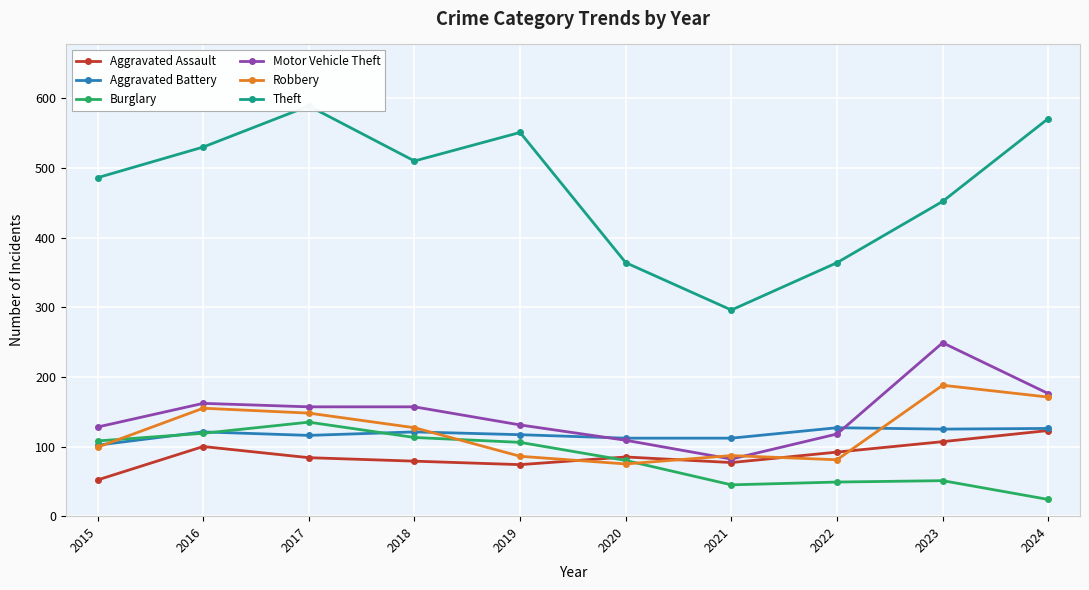

Reading left to right, transcribe all the data shown in this chart.

Aggravated Assault: 2015=52	2016=100	2017=84	2018=79	2019=74	2020=85	2021=77	2022=92	2023=107	2024=123
Aggravated Battery: 2015=102	2016=121	2017=116	2018=121	2019=117	2020=112	2021=112	2022=127	2023=125	2024=126
Burglary: 2015=108	2016=119	2017=135	2018=113	2019=106	2020=80	2021=45	2022=49	2023=51	2024=24
Motor Vehicle Theft: 2015=128	2016=162	2017=157	2018=157	2019=131	2020=109	2021=82	2022=118	2023=249	2024=176
Robbery: 2015=99	2016=155	2017=148	2018=127	2019=86	2020=75	2021=87	2022=81	2023=188	2024=171
Theft: 2015=486	2016=530	2017=589	2018=510	2019=551	2020=364	2021=296	2022=364	2023=452	2024=571